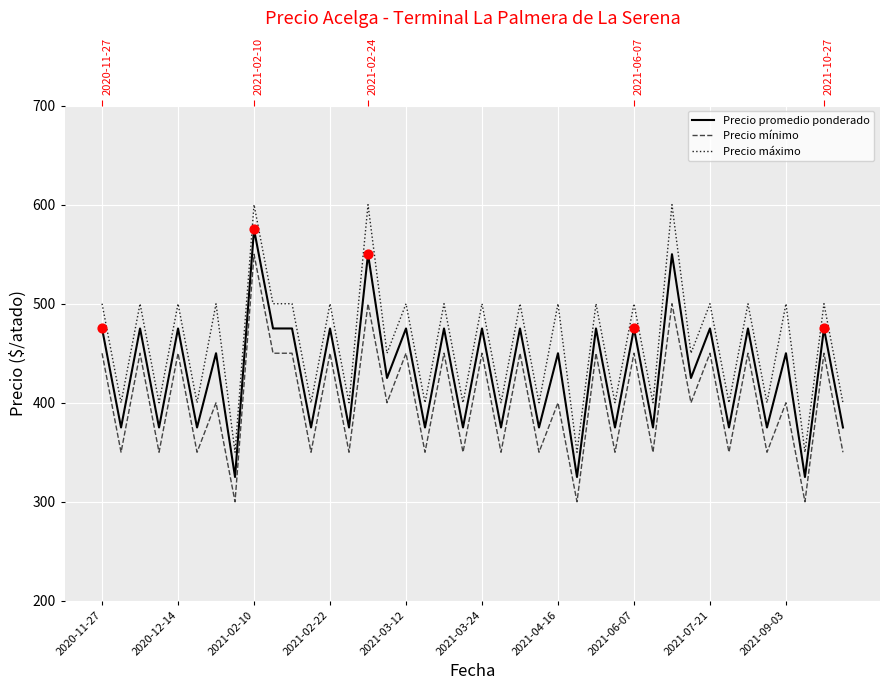

Which series has the widest spread of Y values?

Precio promedio ponderado